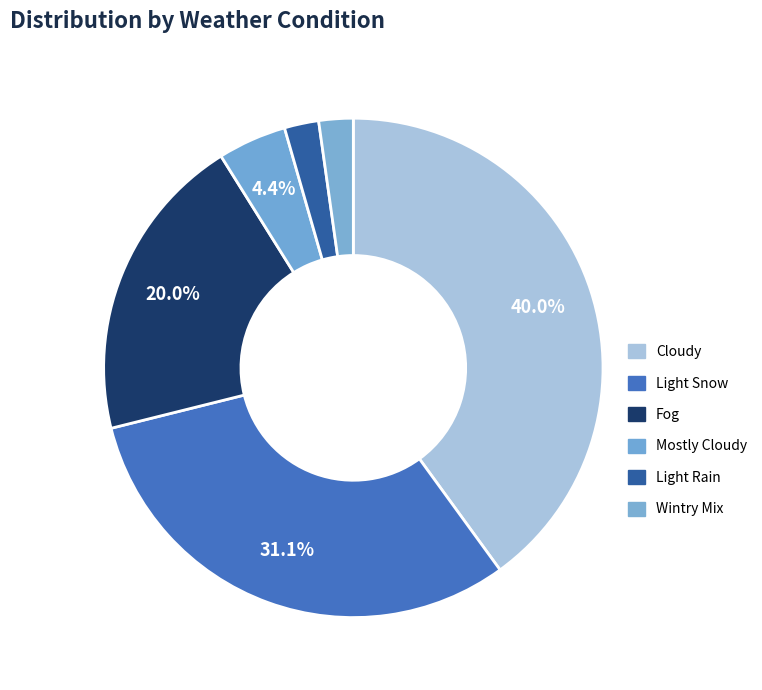

Count the number of slices in the pie.

6